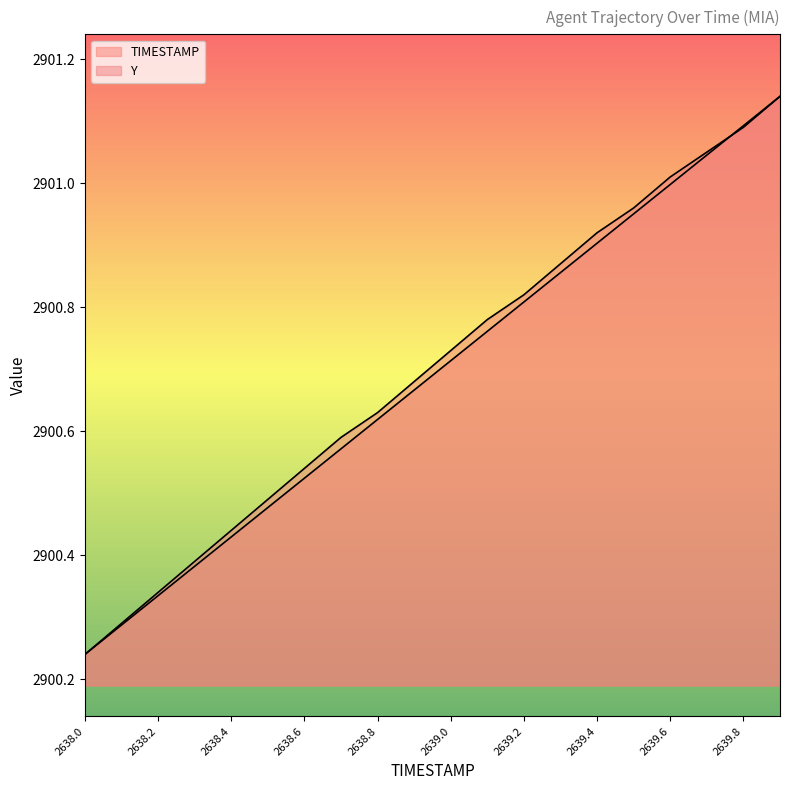

What is the approximate value of TIMESTAMP at 2639.5?

2901.0